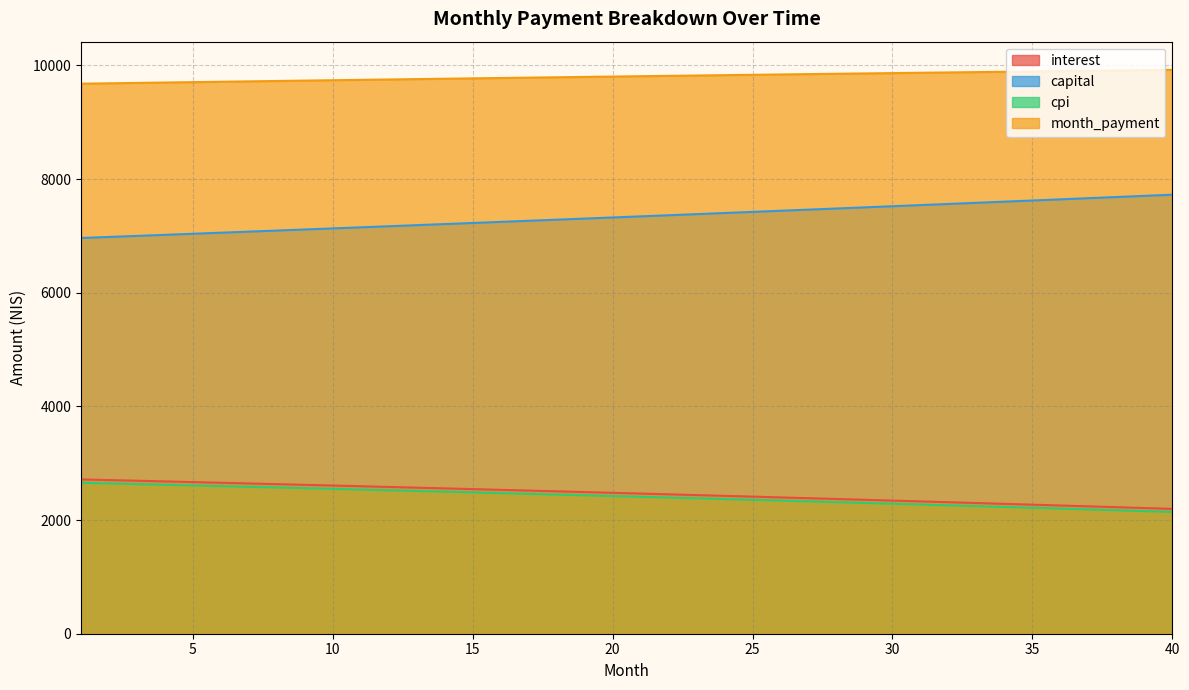

Which series changed the most between 10 and 22?

capital